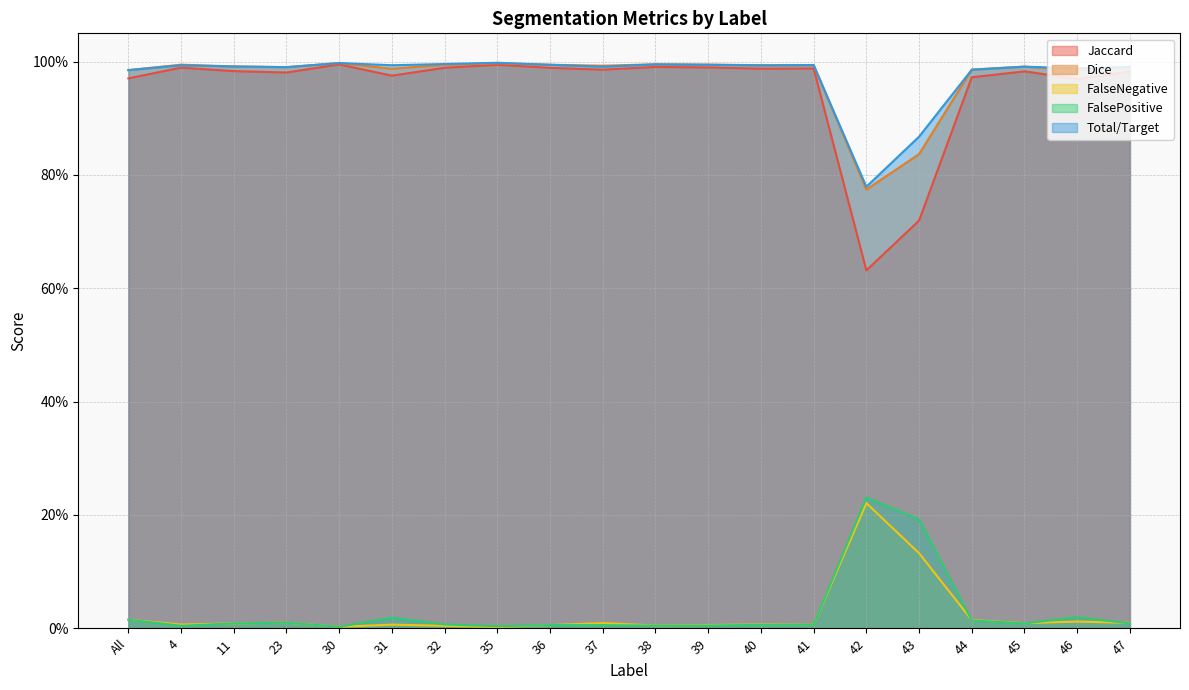

True or false: Jaccard and Dice intersect in this chart.

False